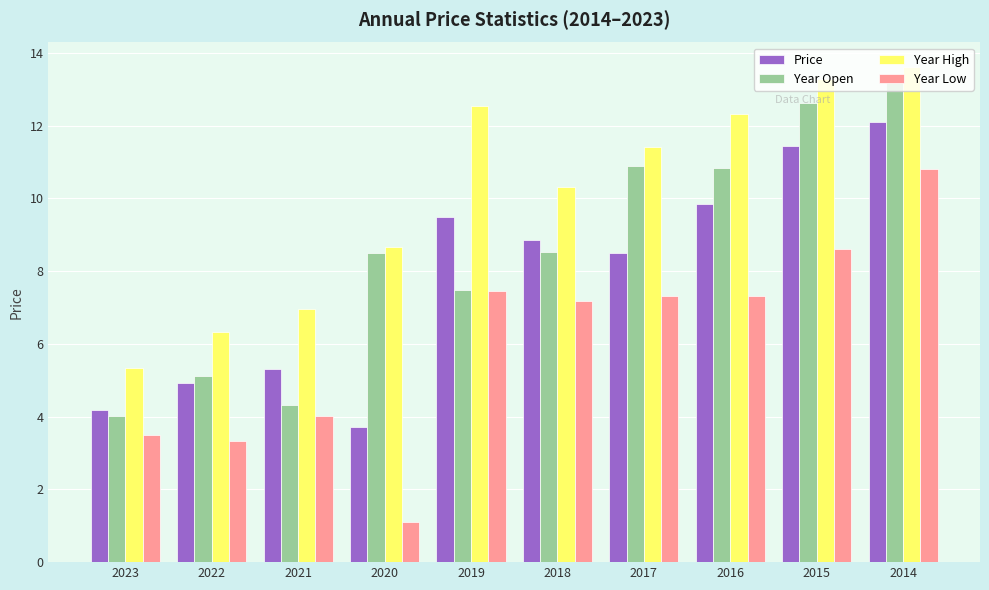

At which label does Year High reach its minimum?

2023